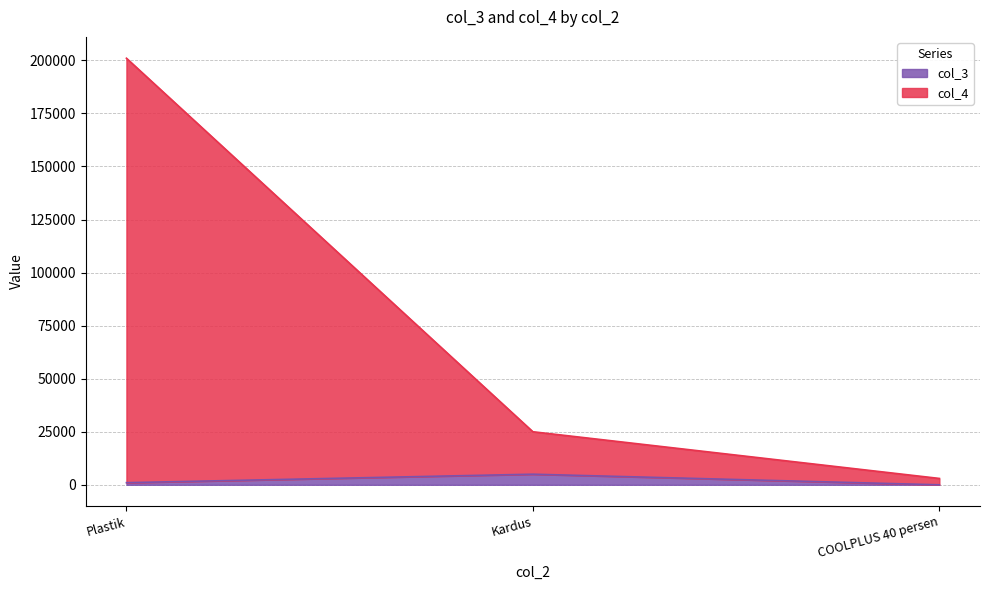

At which category is the sum across all series the highest?

Plastik